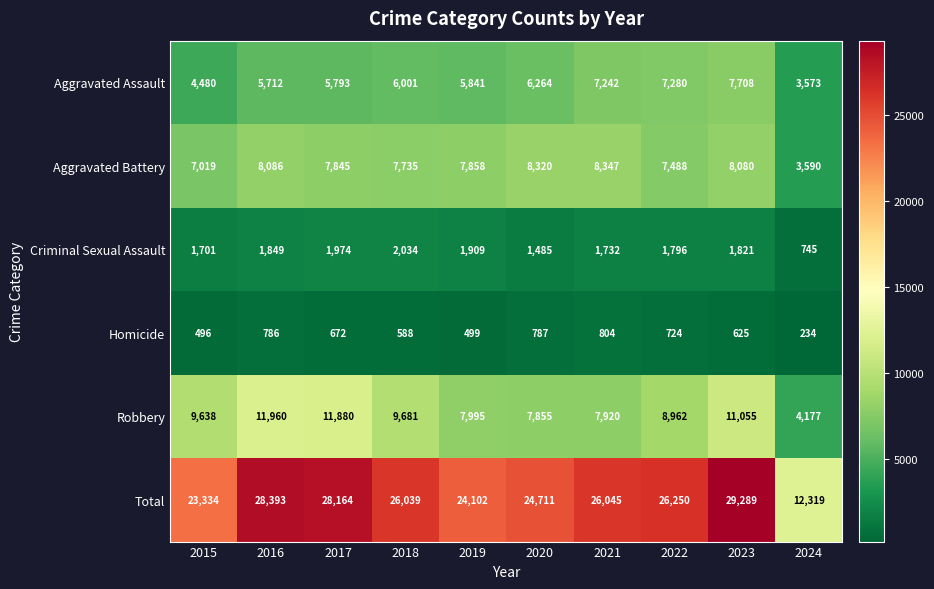

Which series has the widest spread of values?

Total